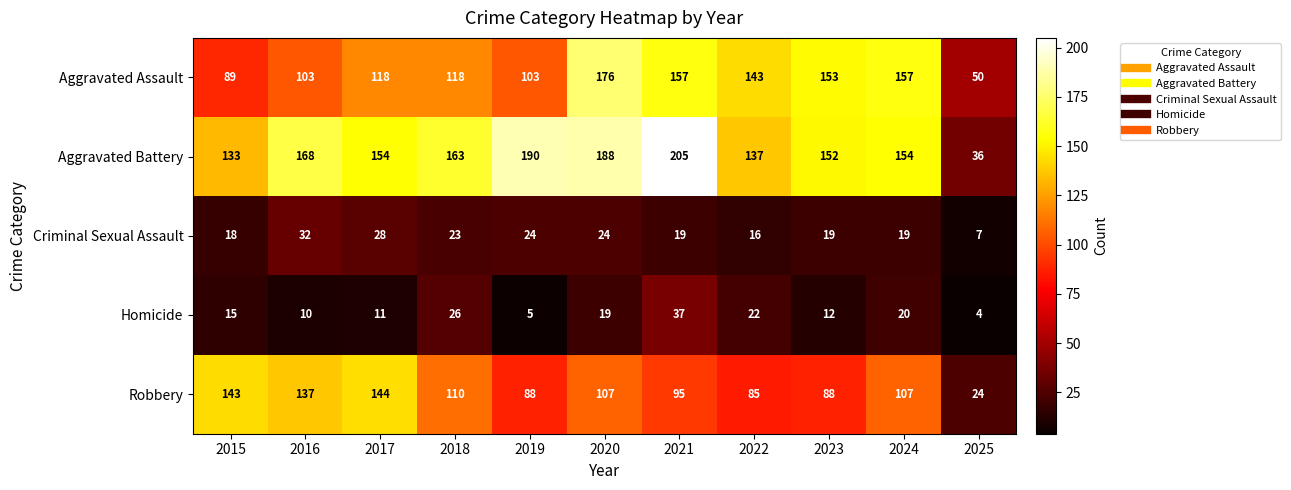

Where does the Aggravated Battery series first go above 154?

2016